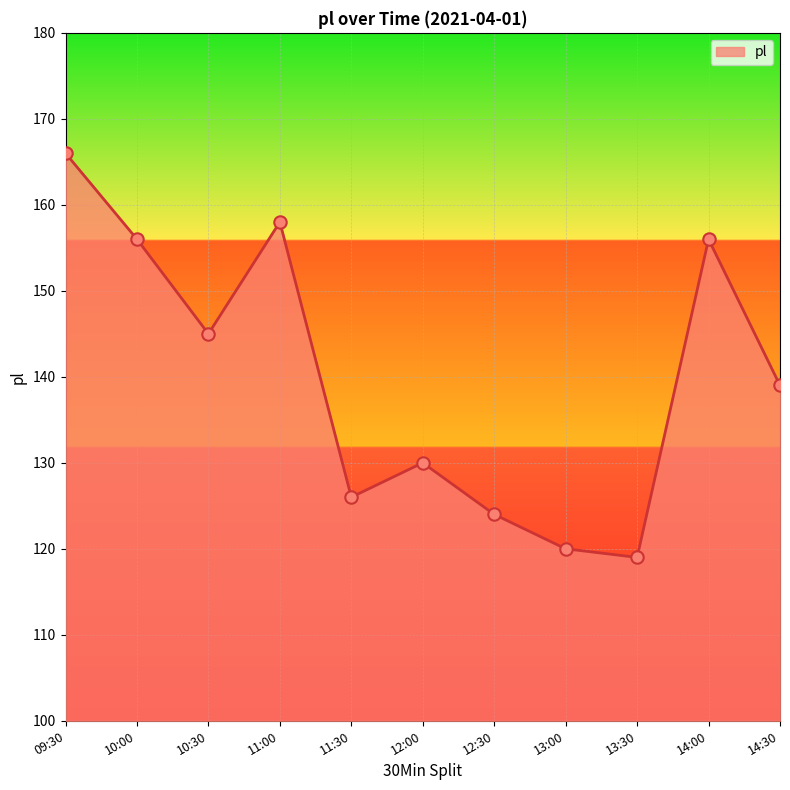

Approximately how many times larger is the value at 11:00 compared to 09:30?

1.0